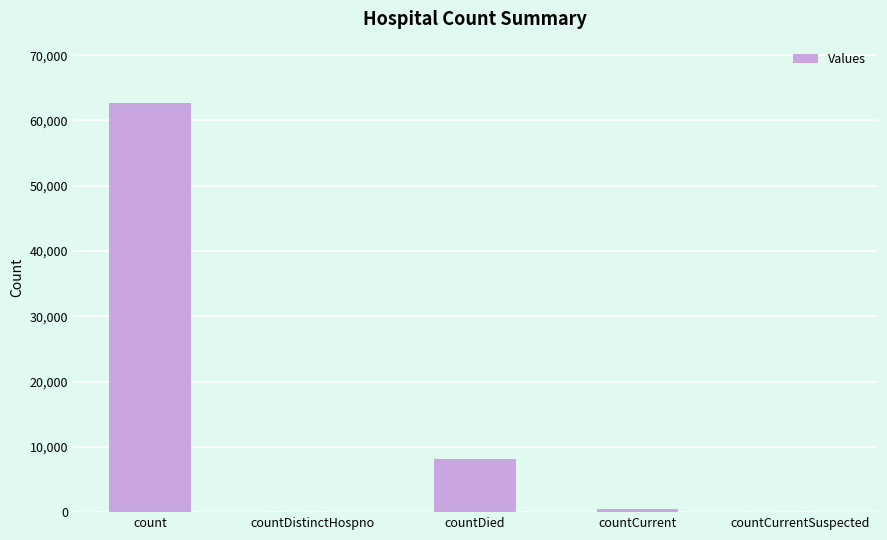

Between countCurrentSuspected and countDied, which is larger?

countDied